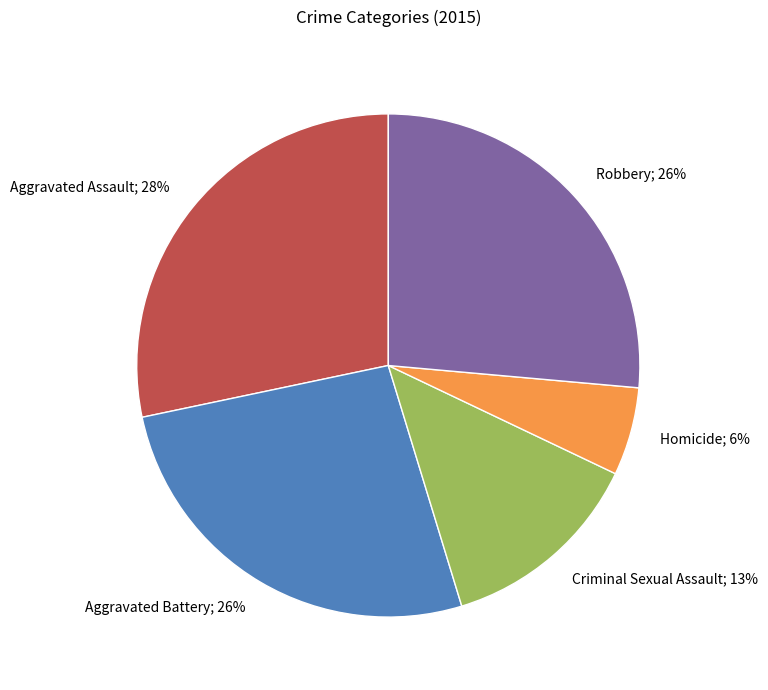

To the nearest percent, what portion does Criminal Sexual Assault represent?

13%